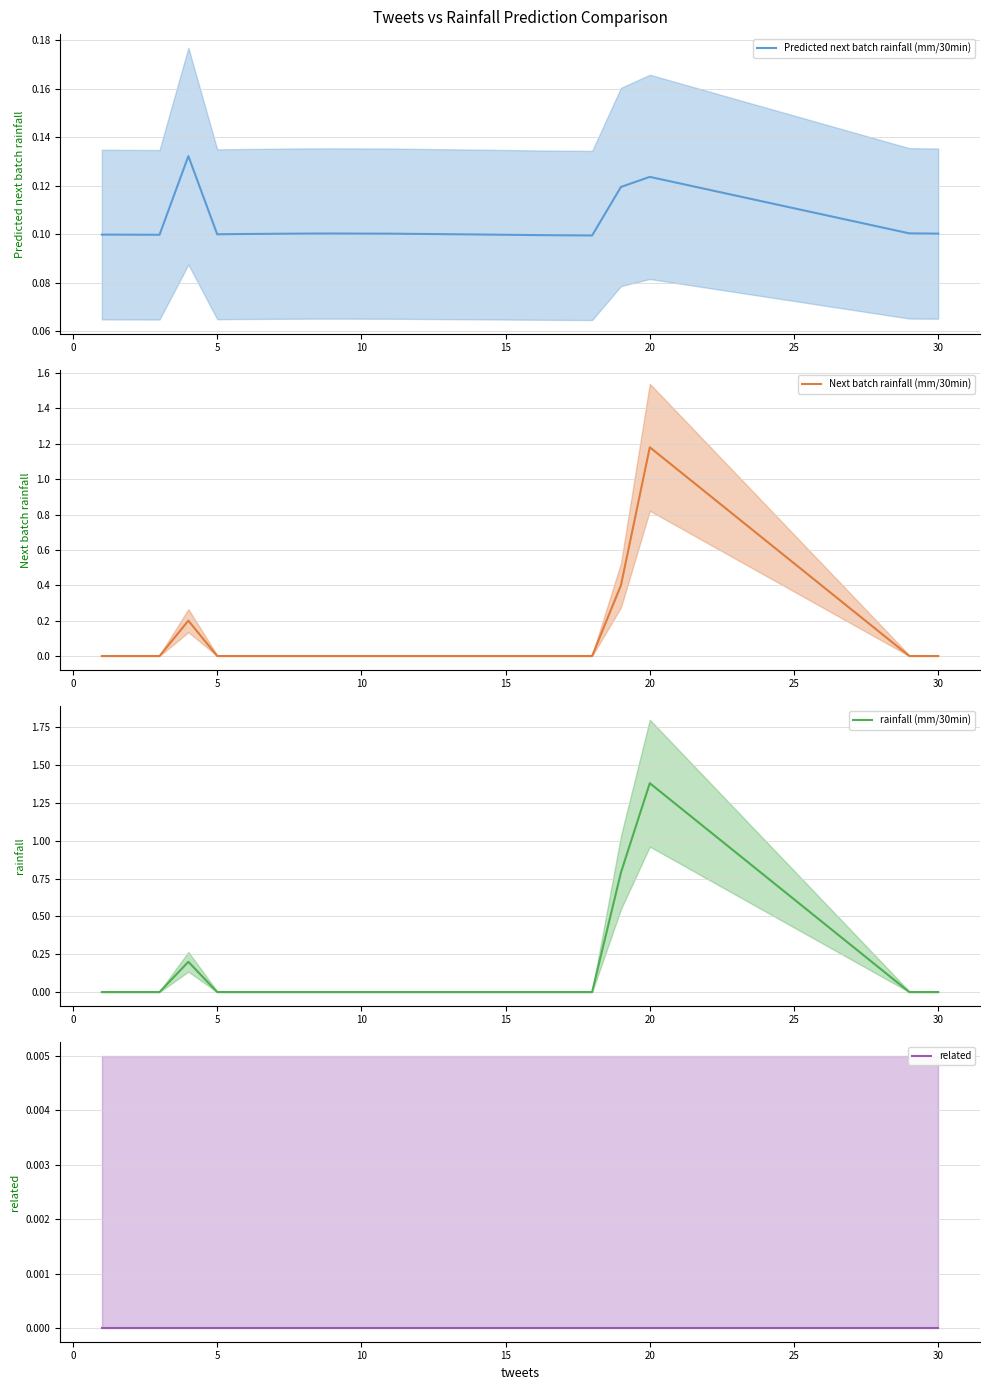

How many distinct data groups are displayed?

4